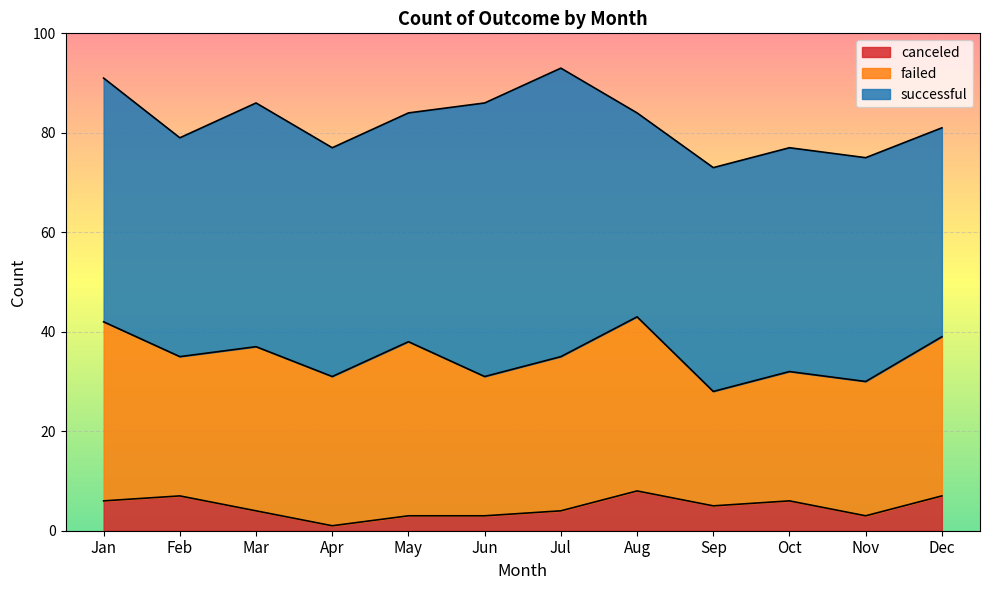

How many values in the successful series are below 46?

6